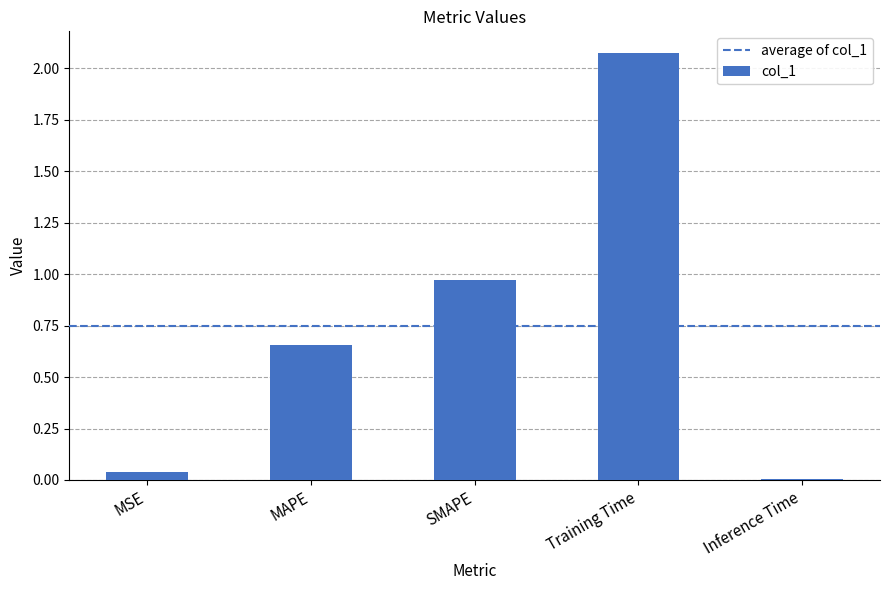

Rank the categories by value from highest to lowest.

Training Time, SMAPE, MAPE, MSE, Inference Time